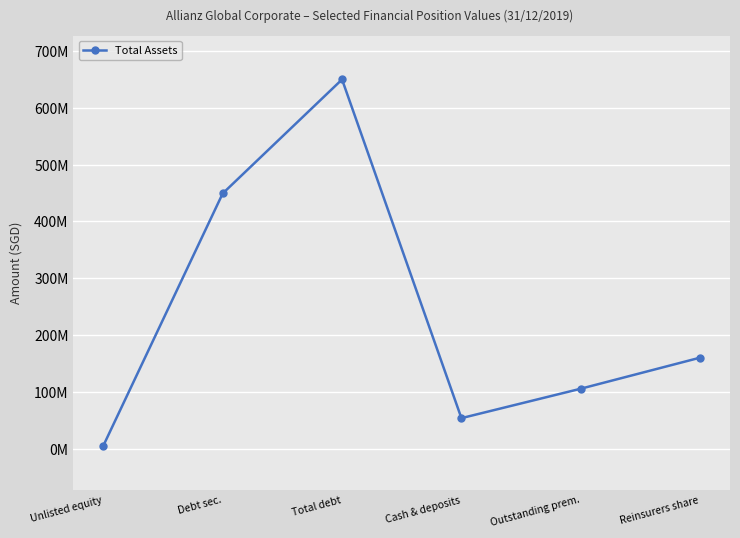

Is it true that the value at Reinsurers share is 160101539?

True